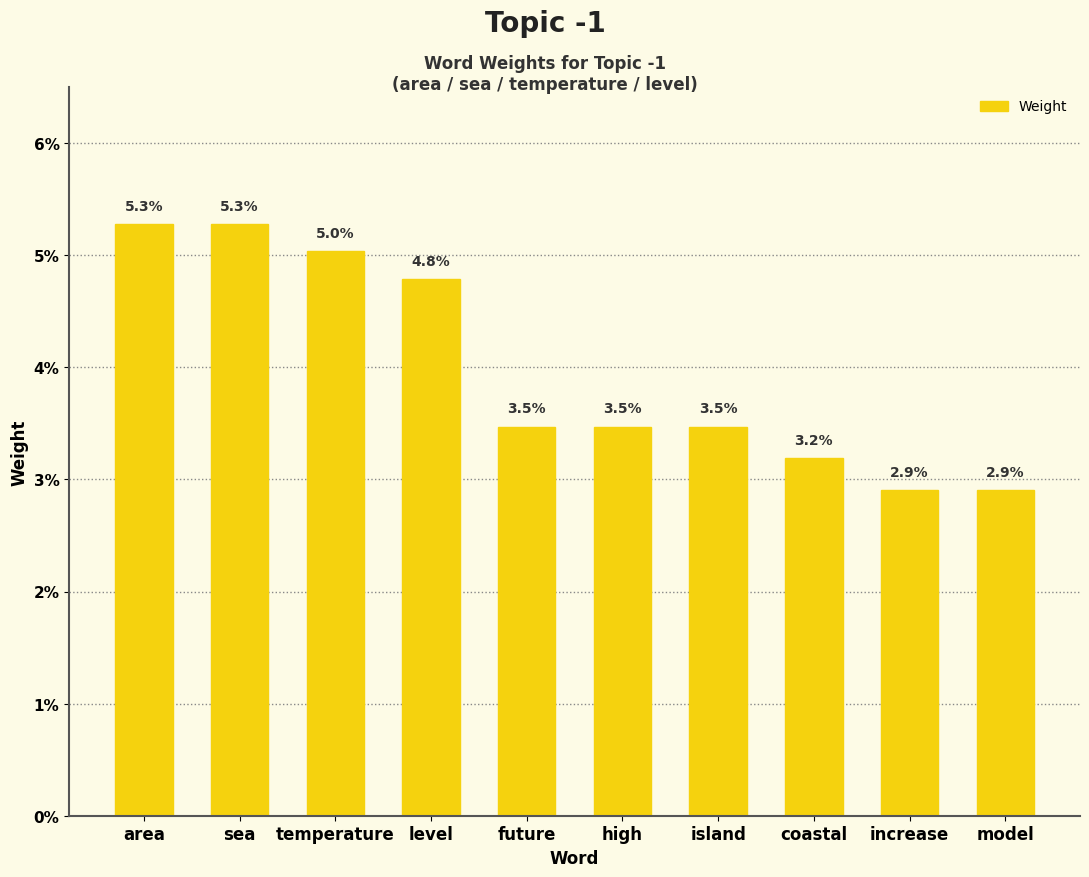

Reading left to right, extract all data points from this chart.

area=0.1	sea=0.1	temperature=0.1	level=0.0	future=0.0	high=0.0	island=0.0	coastal=0.0	increase=0.0	model=0.0